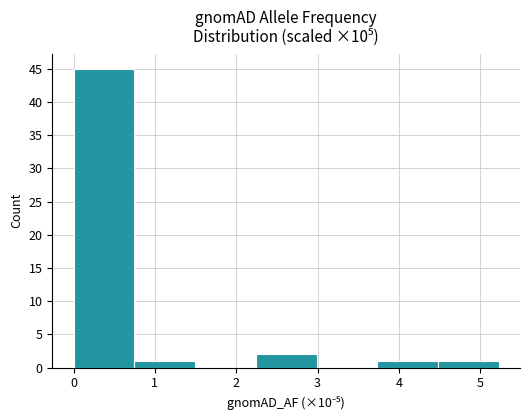

Reading left to right, transcribe this chart: for each bar, give the range it covers on the x-axis and its height. Neither the bar edges nor the heights are printed on the chart, so give them approximately, as read against the axes.

0.0 to 0.7: 45
0.7 to 1.5: 1
1.5 to 2.2: 0
2.2 to 3.0: 2
3.0 to 3.7: 0
3.7 to 4.5: 1
4.5 to 5.2: 1